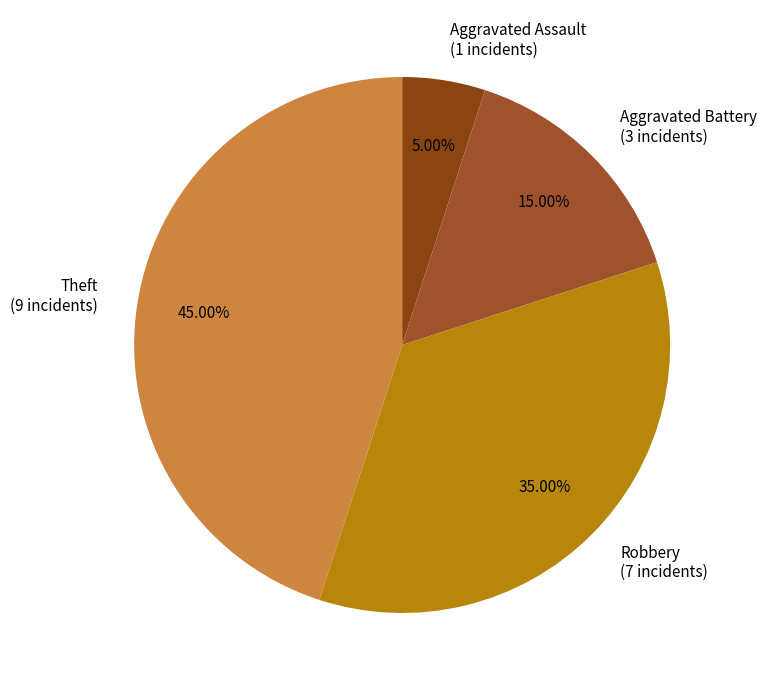

Which slice is the largest?

Theft (9 incidents)